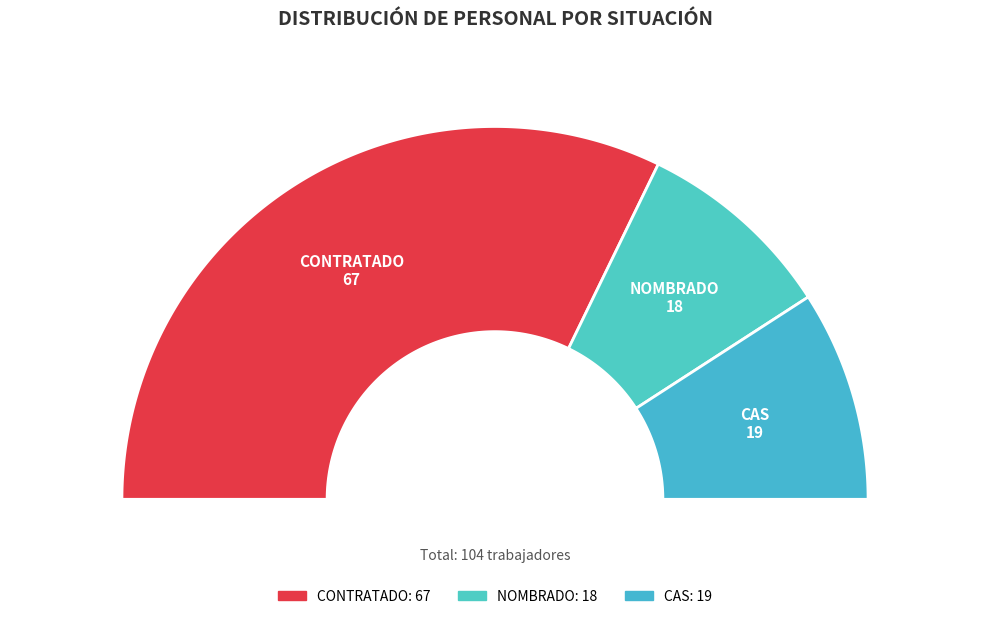

Is there any slice that represents more than half of the pie?

Yes